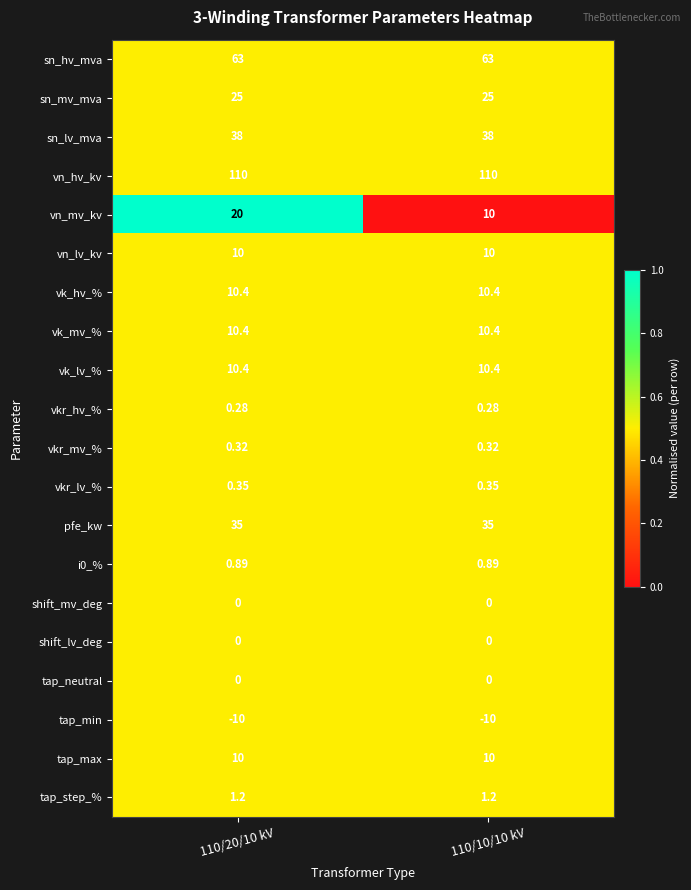

Is the value of pfe_kw at 110/20/10 kV greater than the value of tap_neutral at 110/10/10 kV?

Yes